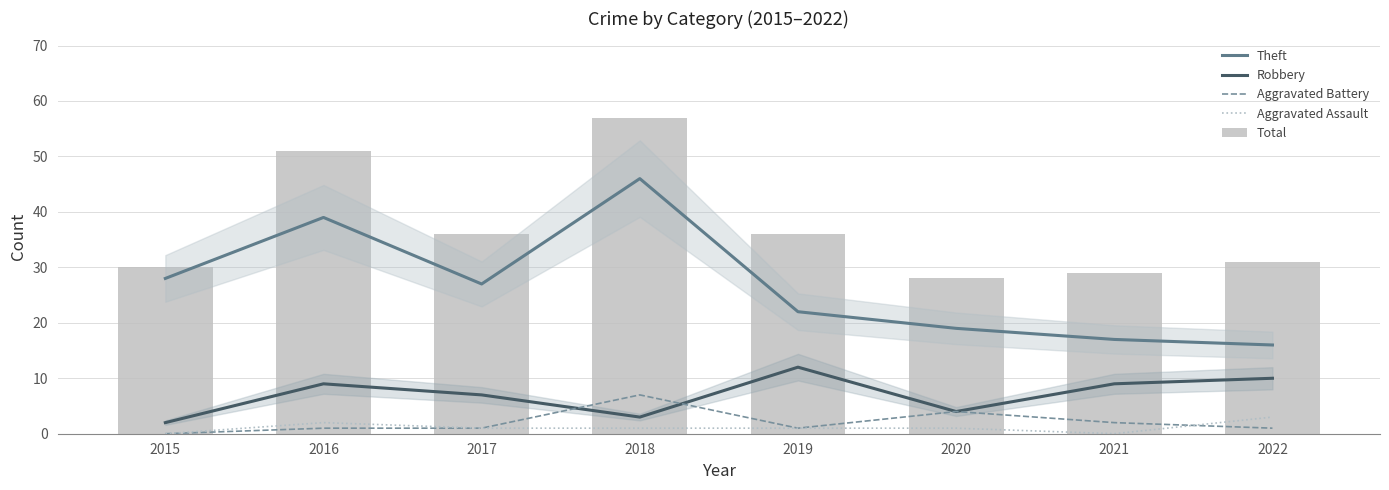

Which has a higher value, 2018 or 2017?

2018